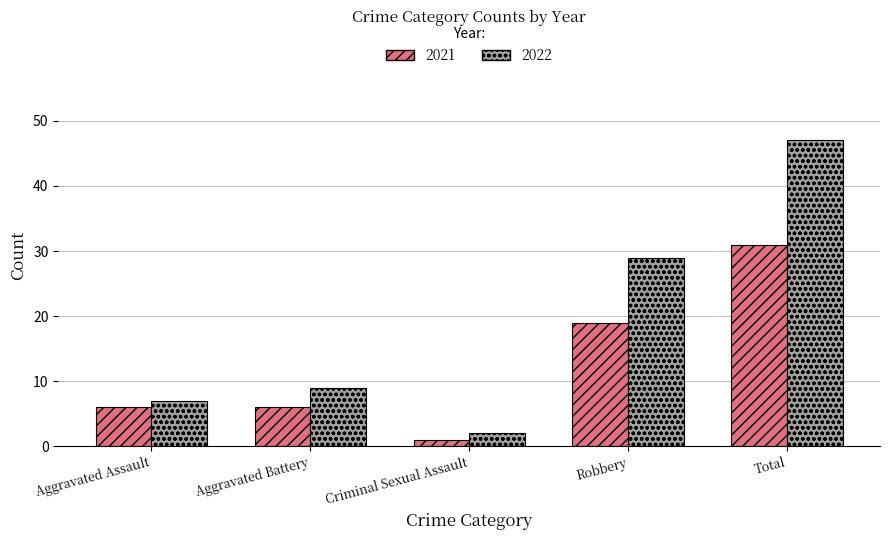

What is the difference between the highest and lowest values at Criminal Sexual Assault?

1